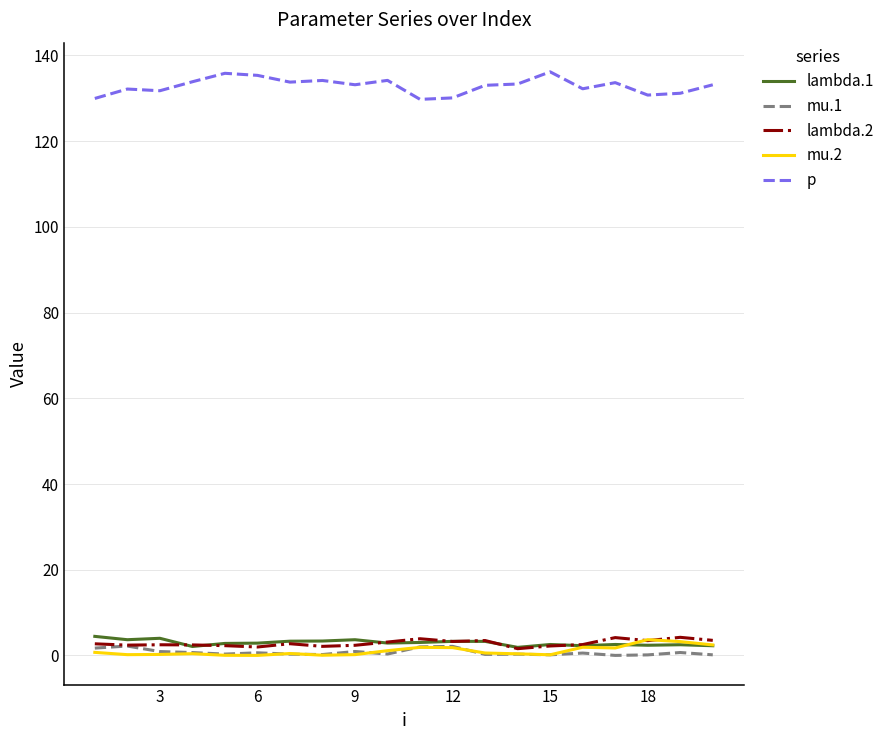

Which series has the largest total across all categories?

p